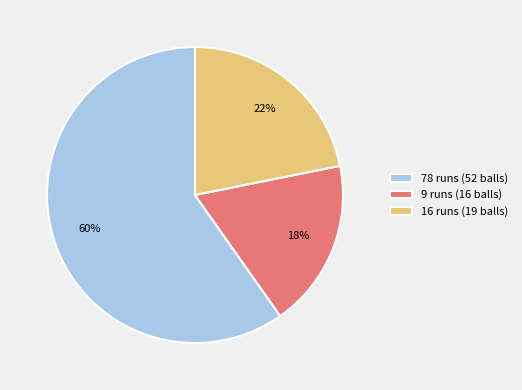

Approximately how many times larger is the value at 16 runs (19 balls) compared to 78 runs (52 balls)?

0.4